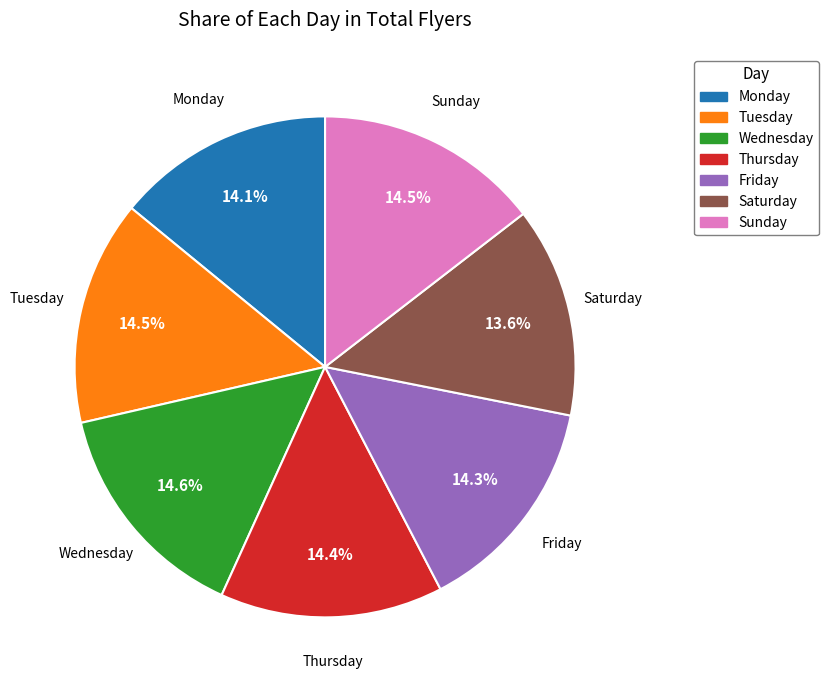

To the nearest percent, what is the average slice percentage?

14%